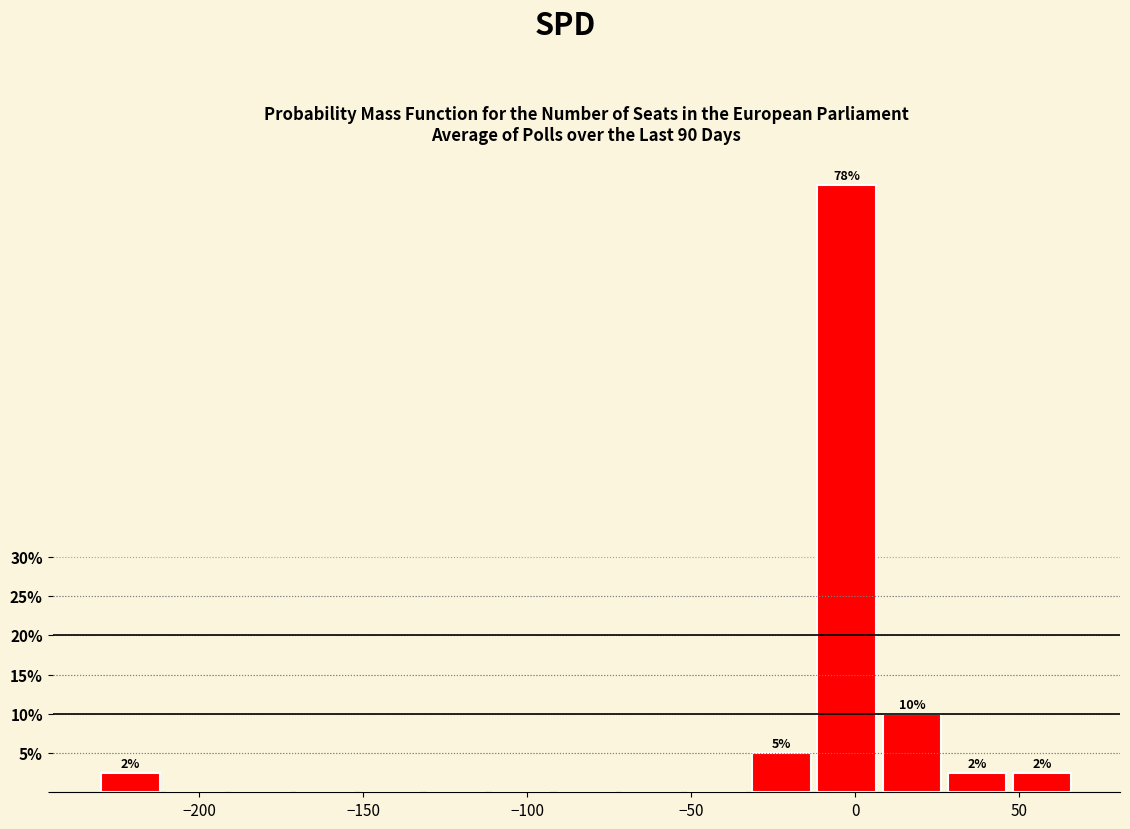

Read against the x-axis, roughly where is the centre of the tallest bar?

-5